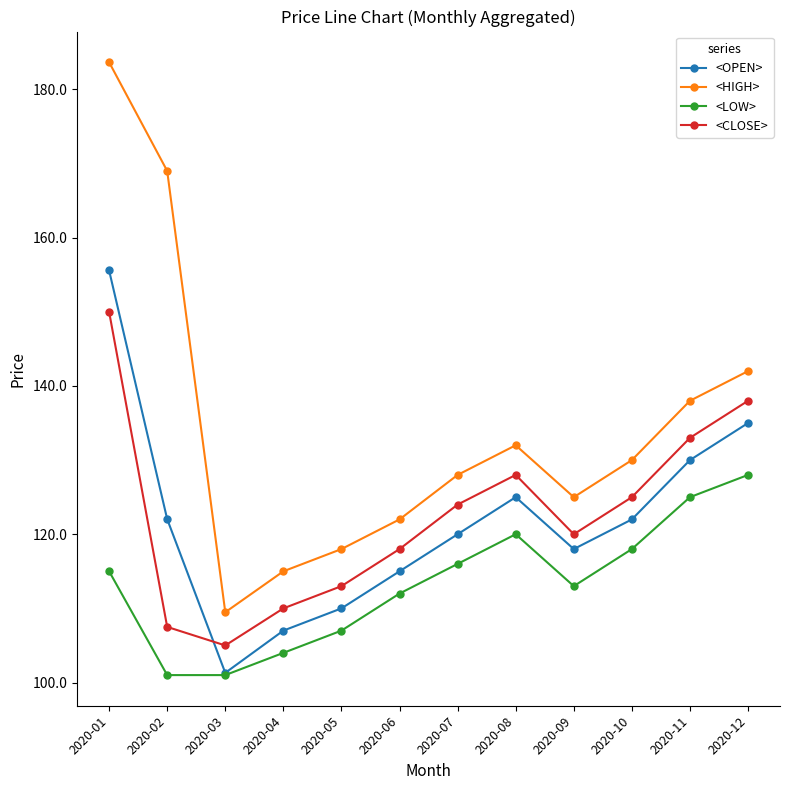

What are all the series names shown in the legend?

<OPEN>, <HIGH>, <LOW>, <CLOSE>